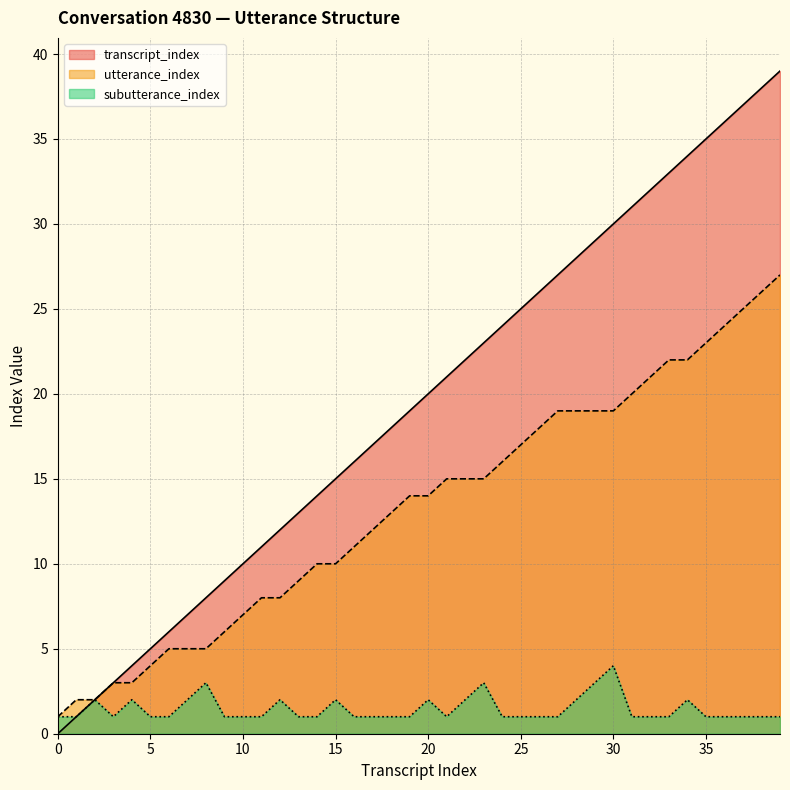

List the series in order of their peak value, lowest first.

subutterance_index, utterance_index, transcript_index